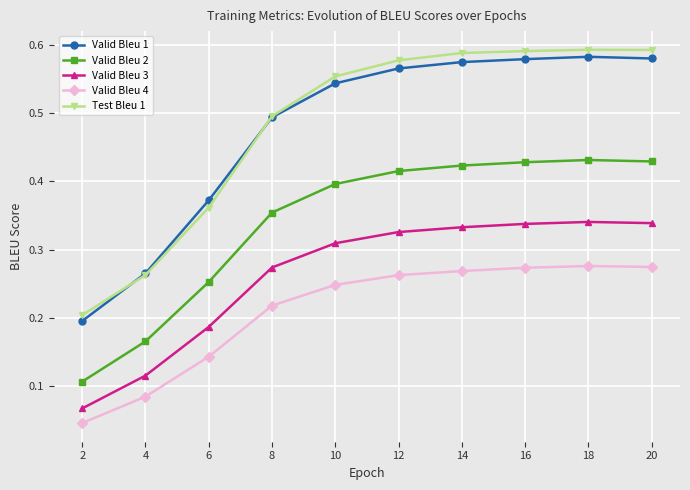

What is the total value across all series at 18?

2.2